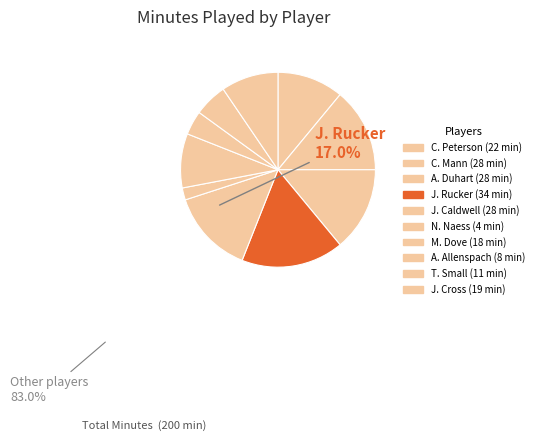

How many segments does this pie chart have?

10